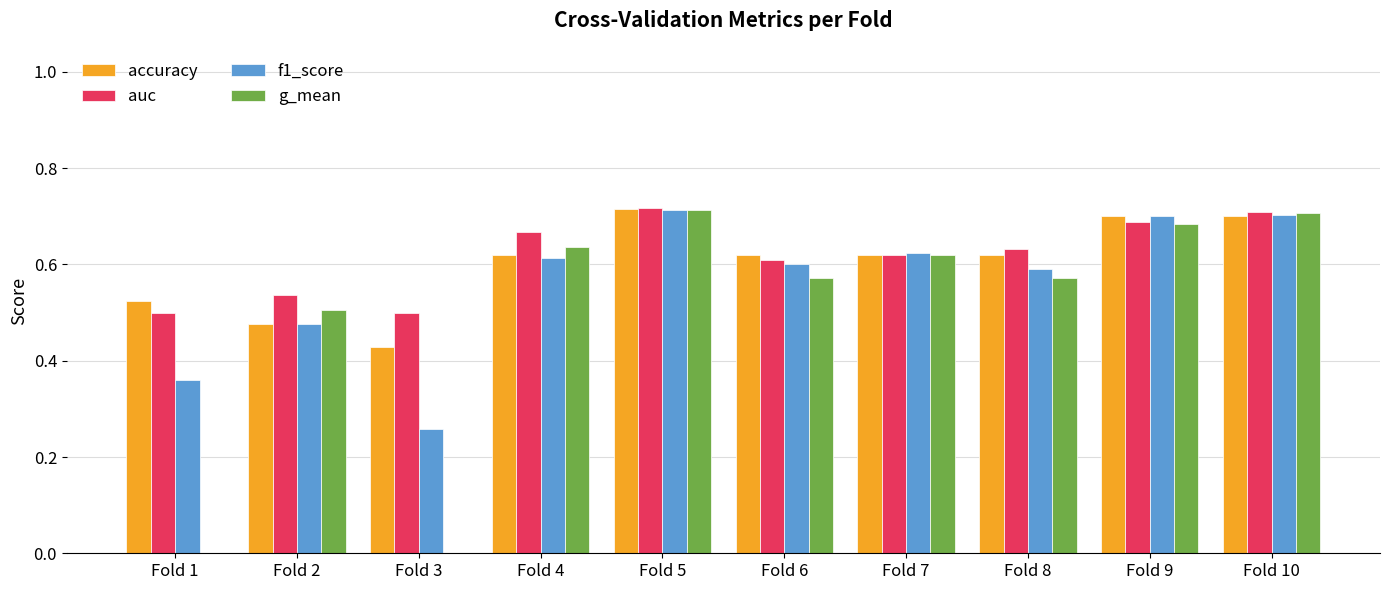

What is the sum of the auc values at Fold 3 and Fold 8?

1.1